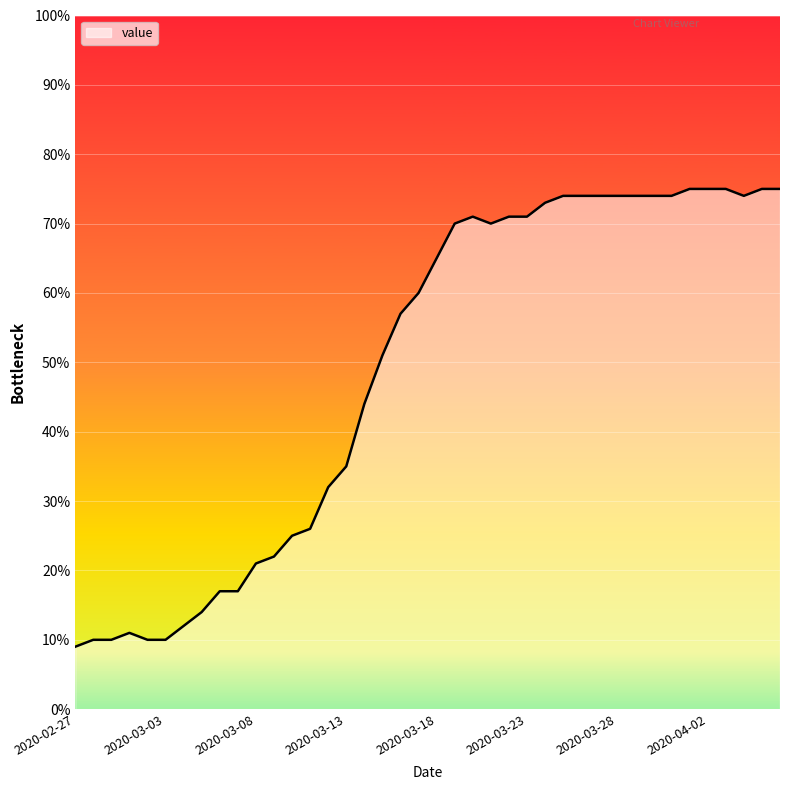

What is the maximum value shown in the chart?

75